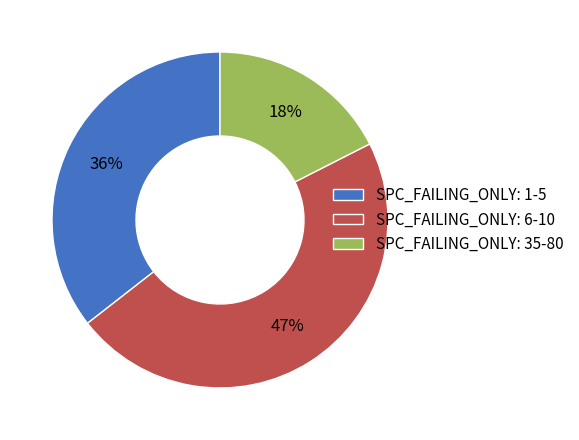

Which has a higher value, SPC_FAILING_ONLY: 6-10 or SPC_FAILING_ONLY: 1-5?

SPC_FAILING_ONLY: 6-10